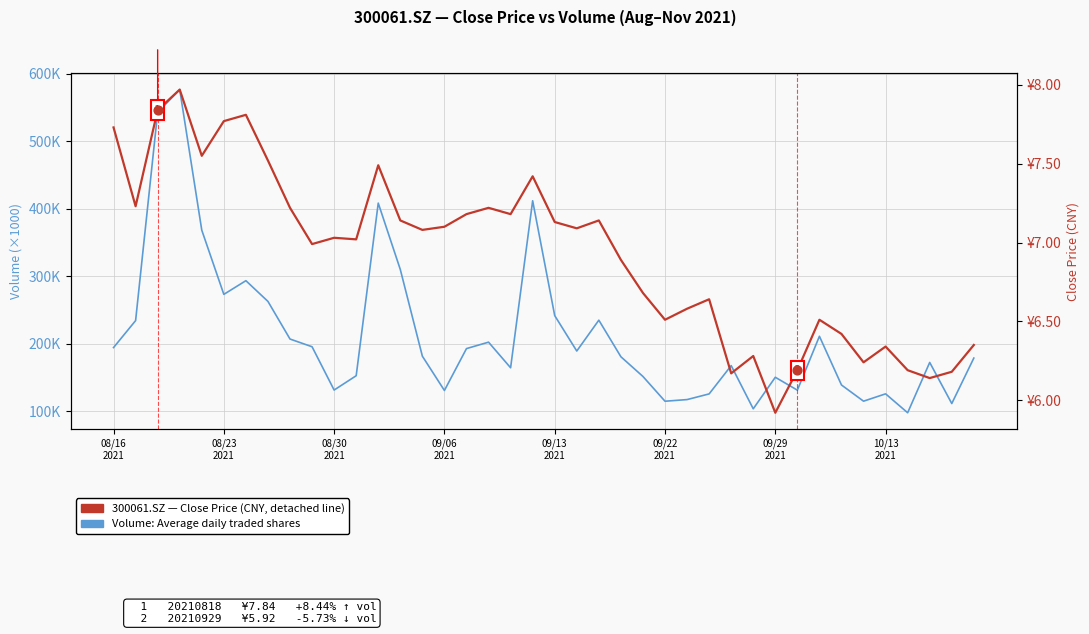

Which series reaches the maximum Y coordinate?

Volume (×1000 shares)